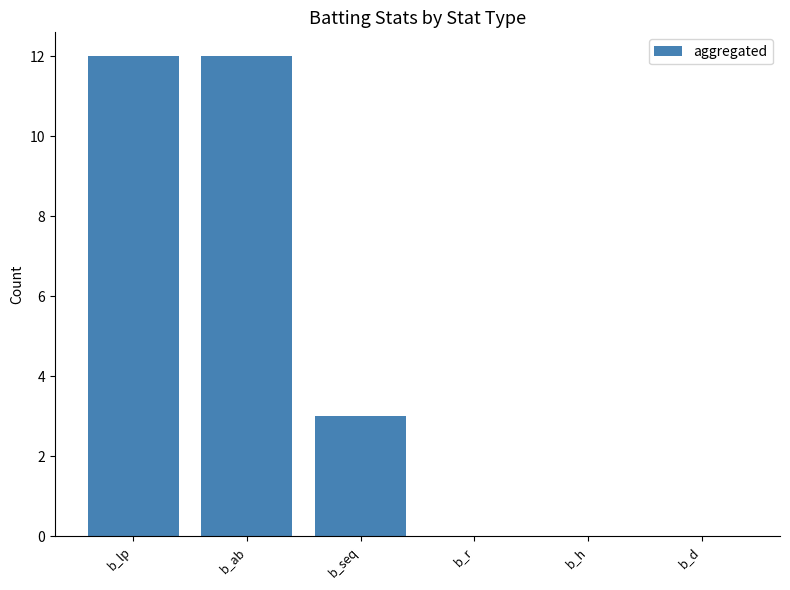

What is the maximum value shown in the chart?

12